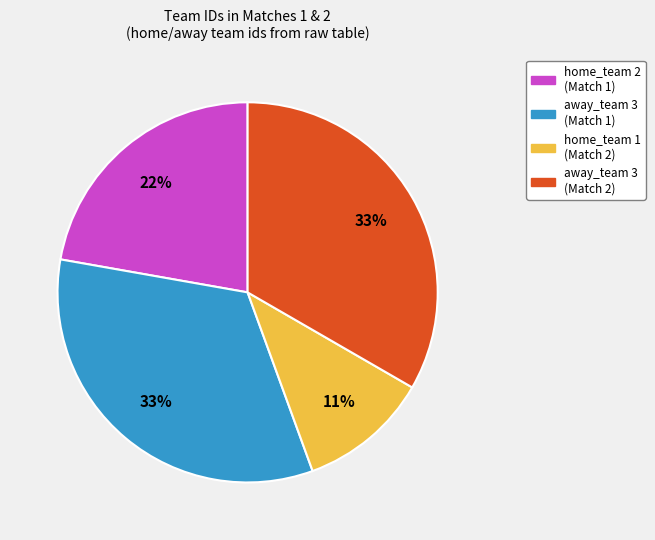

To the nearest percent, what is the average slice percentage?

25%